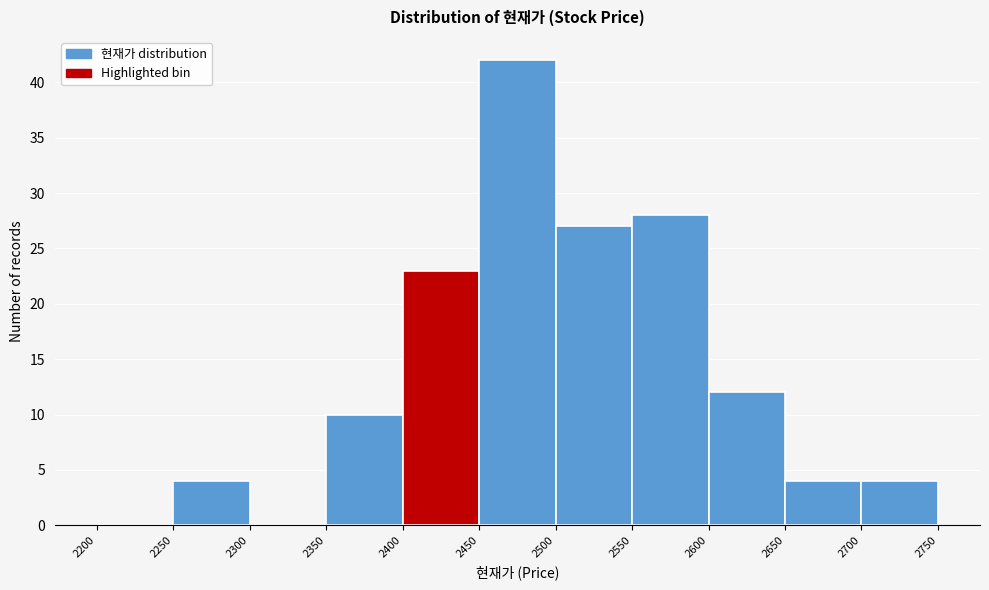

Which range on the x-axis has the tallest bar?

2450 to 2500